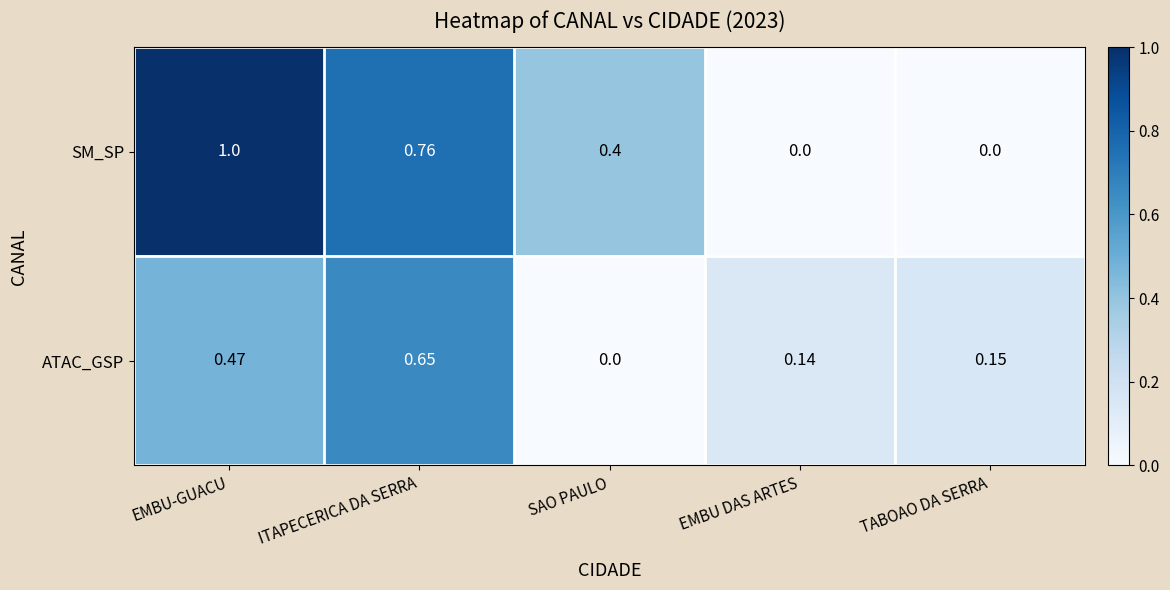

Which label corresponds to the largest value in the chart?

EMBU-GUACU